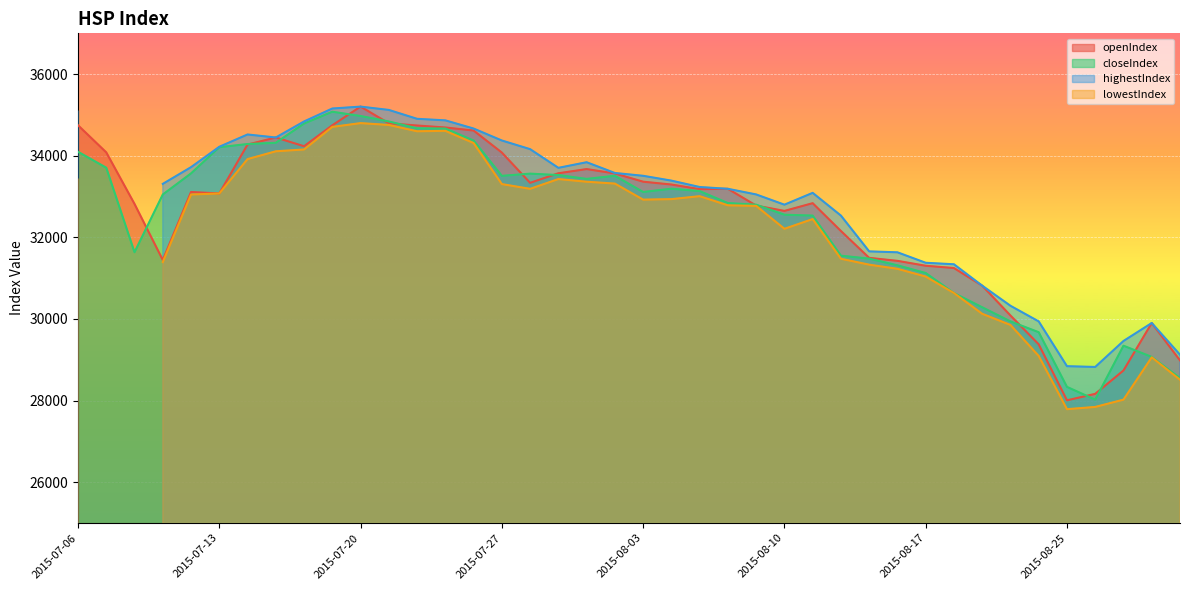

What is the minimum value for openIndex?

28004.9